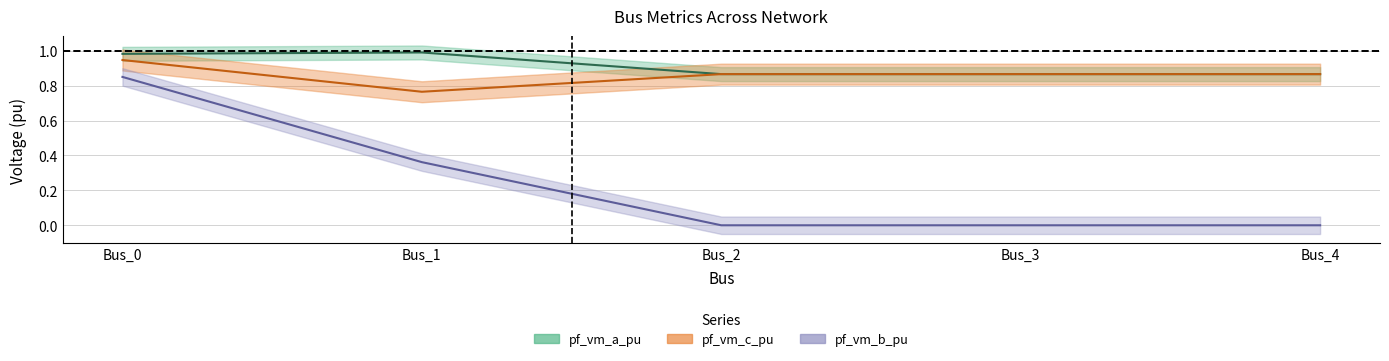

Reading left to right, extract all data points from this chart.

pf_vm_a_pu: Bus_0=1.0	Bus_1=1.0	Bus_2=0.9	Bus_3=0.9	Bus_4=0.9
pf_vm_b_pu: Bus_0=0.9	Bus_1=0.4	Bus_2=0.0	Bus_3=0.0	Bus_4=0.0
pf_vm_c_pu: Bus_0=0.9	Bus_1=0.8	Bus_2=0.9	Bus_3=0.9	Bus_4=0.9